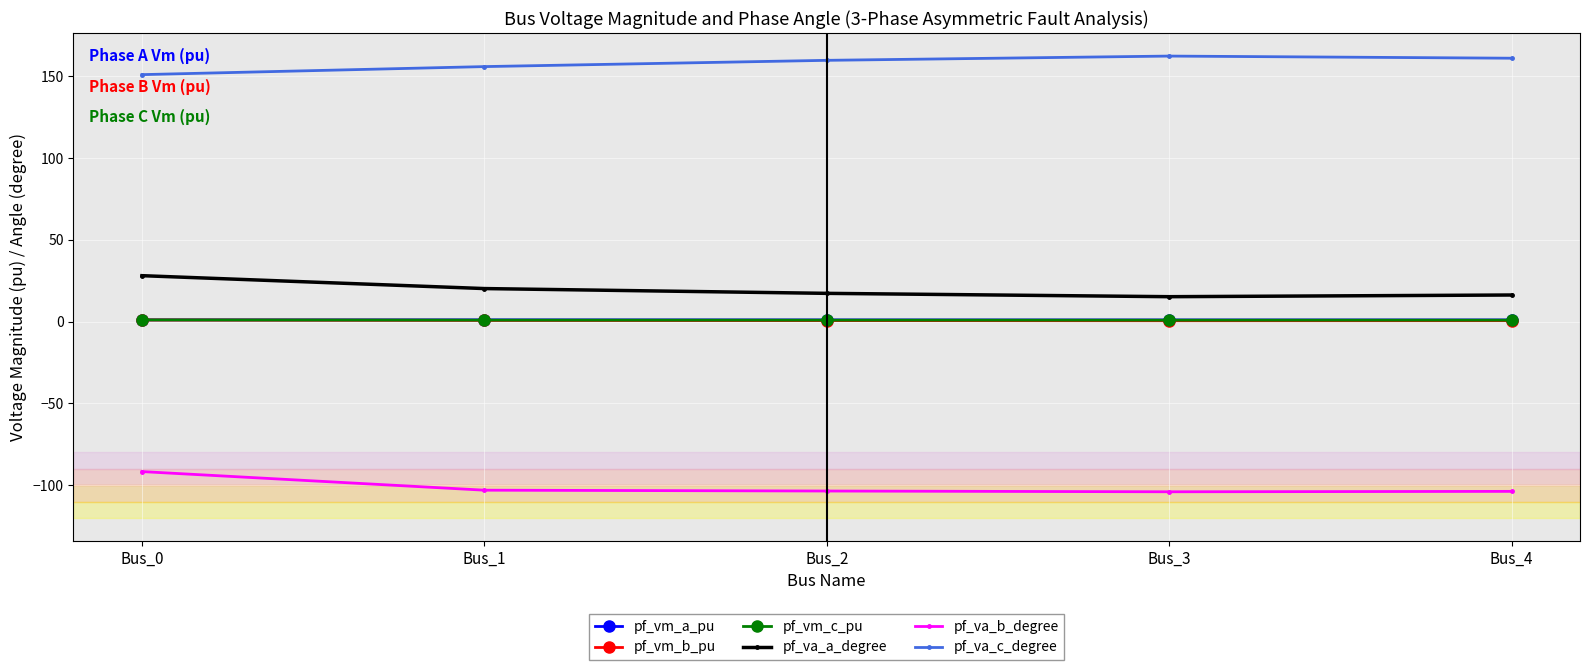

At which label does pf_va_b_degree first exceed -103?

Bus_0